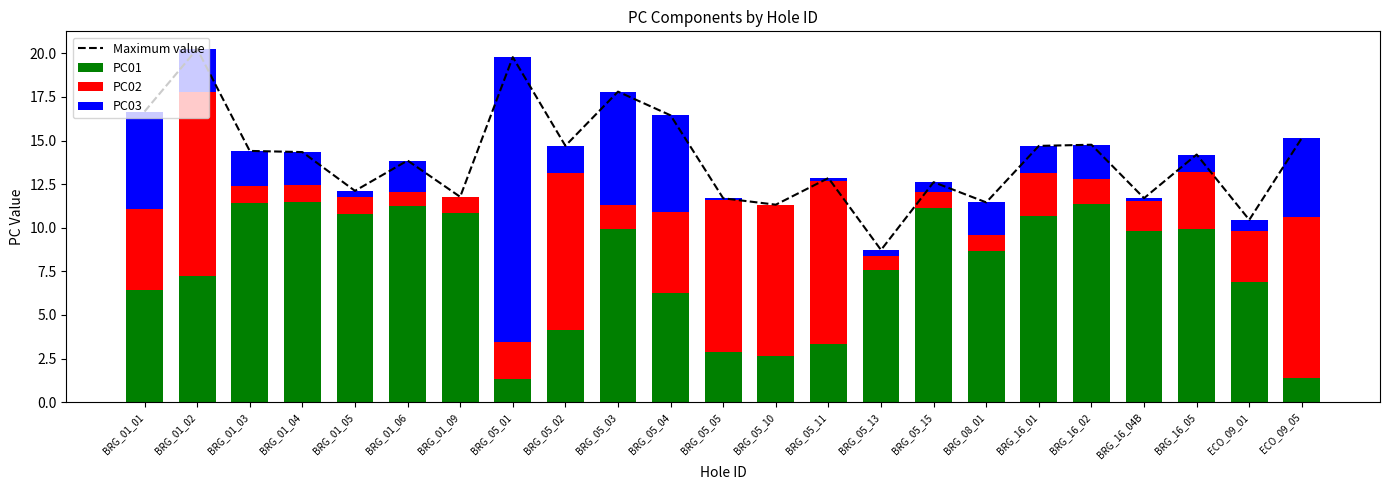

Which category has the highest value in the PC01 series?

BRG_01_04